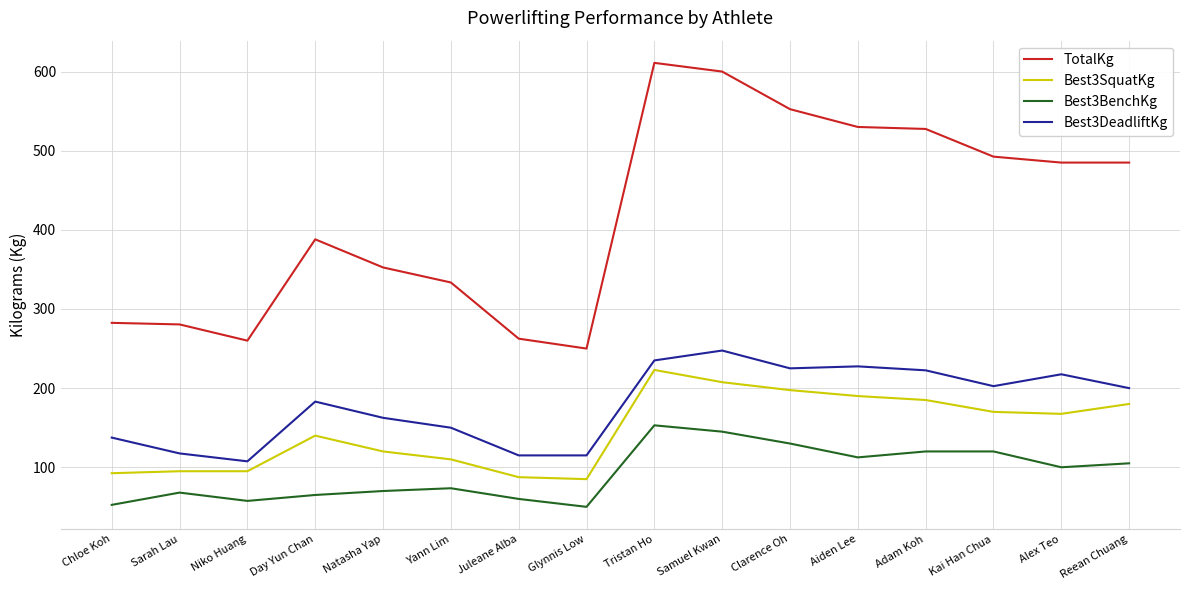

Is the value of TotalKg at Glynnis Low greater than the value of Best3SquatKg at Yann Lim?

Yes